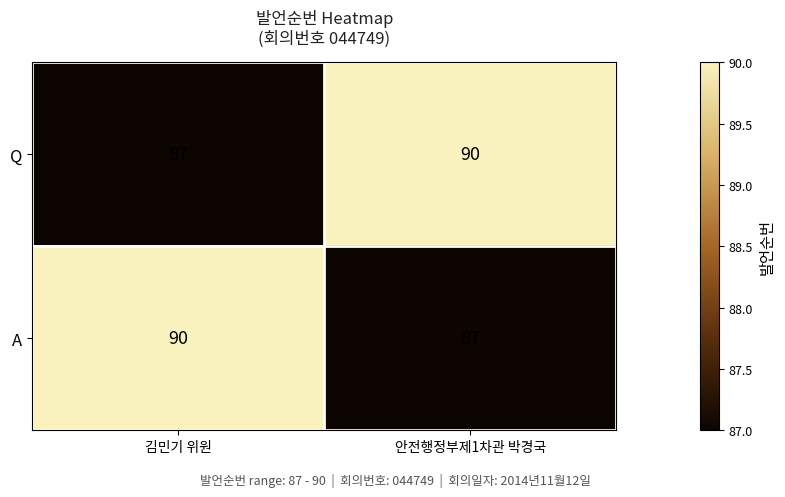

What is the minimum value shown in the chart?

87